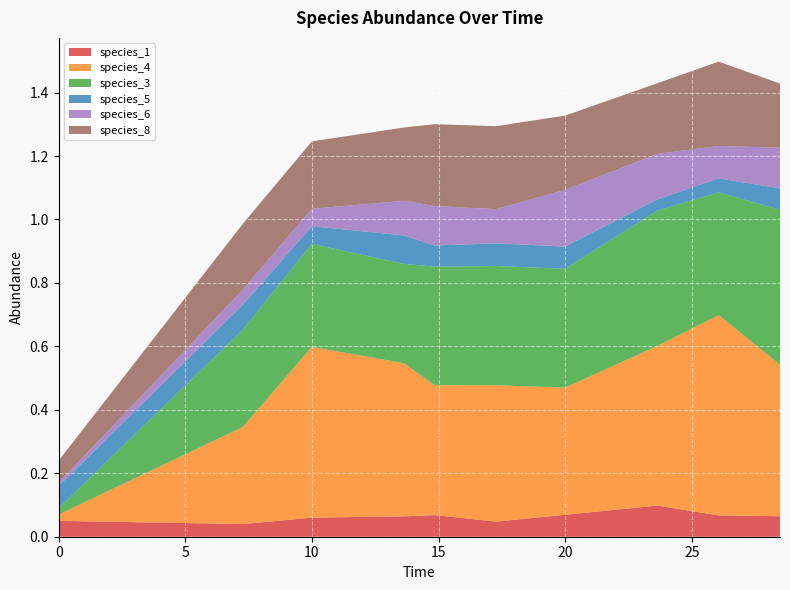

Reading right to left, extract all data points from this chart.

species_1: 28.484848484848484=0.1	26.060606060606062=0.1	23.63636363636364=0.1	20.0=0.1	17.272727272727273=0.0	14.84848484848485=0.1	13.636363636363637=0.1	10.0=0.1	7.272727272727273=0.0	0.0=0.1
species_4: 28.484848484848484=0.5	26.060606060606062=0.6	23.63636363636364=0.5	20.0=0.4	17.272727272727273=0.4	14.84848484848485=0.4	13.636363636363637=0.5	10.0=0.5	7.272727272727273=0.3	0.0=0.0
species_3: 28.484848484848484=0.5	26.060606060606062=0.4	23.63636363636364=0.4	20.0=0.4	17.272727272727273=0.4	14.84848484848485=0.4	13.636363636363637=0.3	10.0=0.3	7.272727272727273=0.3	0.0=0.0
species_5: 28.484848484848484=0.1	26.060606060606062=0.0	23.63636363636364=0.0	20.0=0.1	17.272727272727273=0.1	14.84848484848485=0.1	13.636363636363637=0.1	10.0=0.1	7.272727272727273=0.1	0.0=0.1
species_6: 28.484848484848484=0.1	26.060606060606062=0.1	23.63636363636364=0.1	20.0=0.2	17.272727272727273=0.1	14.84848484848485=0.1	13.636363636363637=0.1	10.0=0.1	7.272727272727273=0.0	0.0=0.0
species_8: 28.484848484848484=0.2	26.060606060606062=0.3	23.63636363636364=0.2	20.0=0.2	17.272727272727273=0.3	14.84848484848485=0.3	13.636363636363637=0.2	10.0=0.2	7.272727272727273=0.2	0.0=0.1